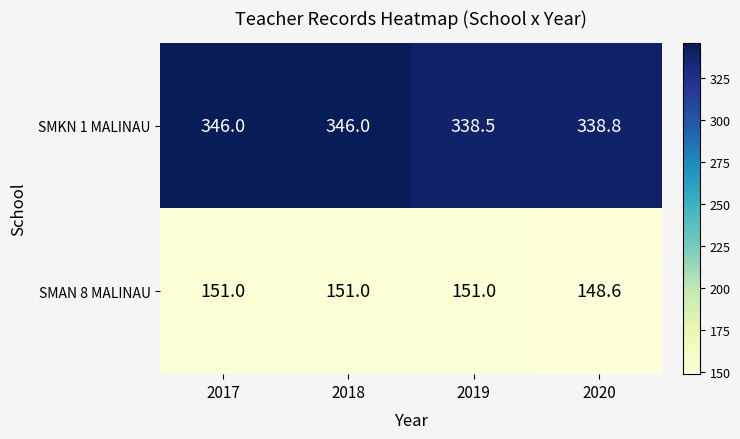

Rank the series by their average value, from lowest to highest.

SMAN 8 MALINAU, SMKN 1 MALINAU